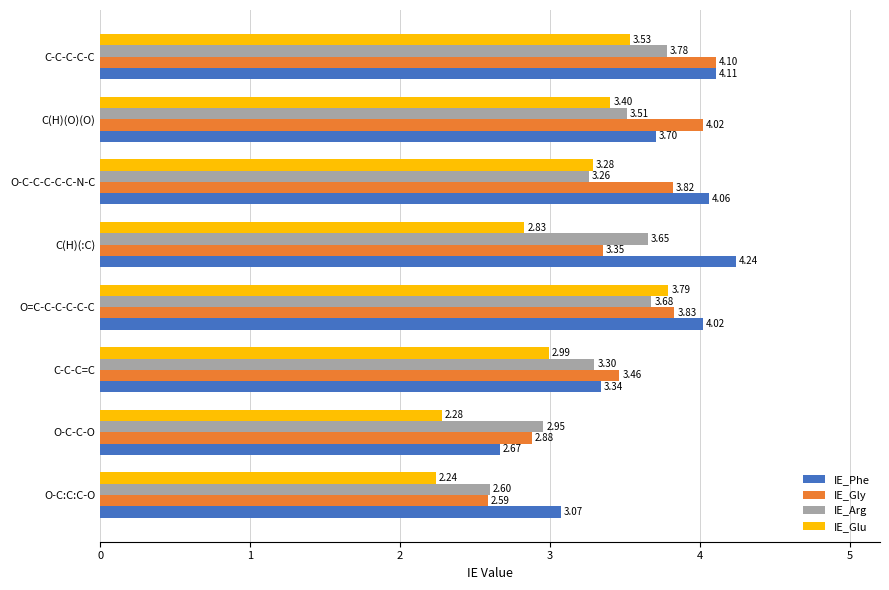

Which series has the widest spread of values?

IE_Phe